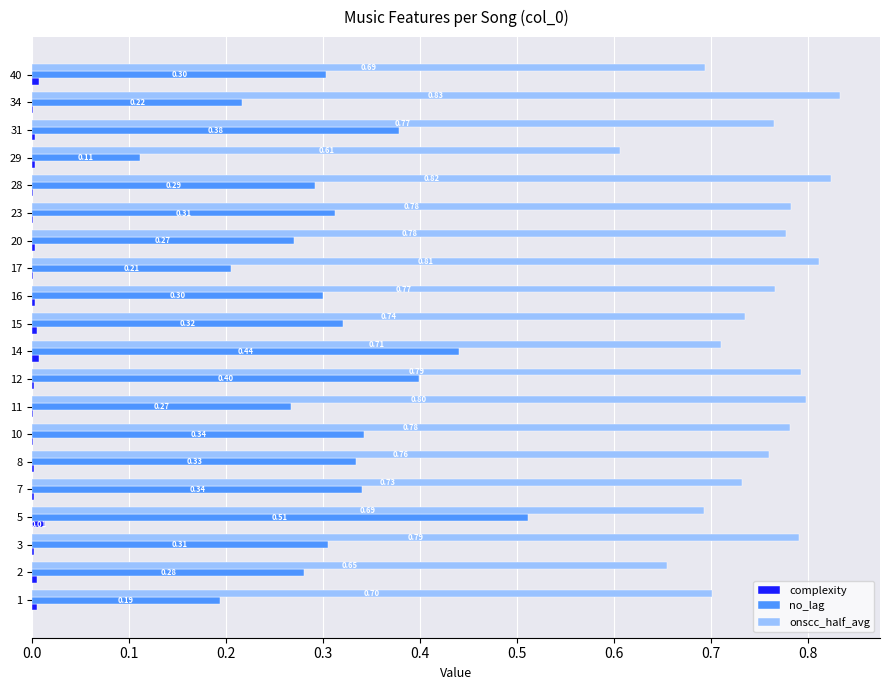

What is the total value across all series at 16?

1.1